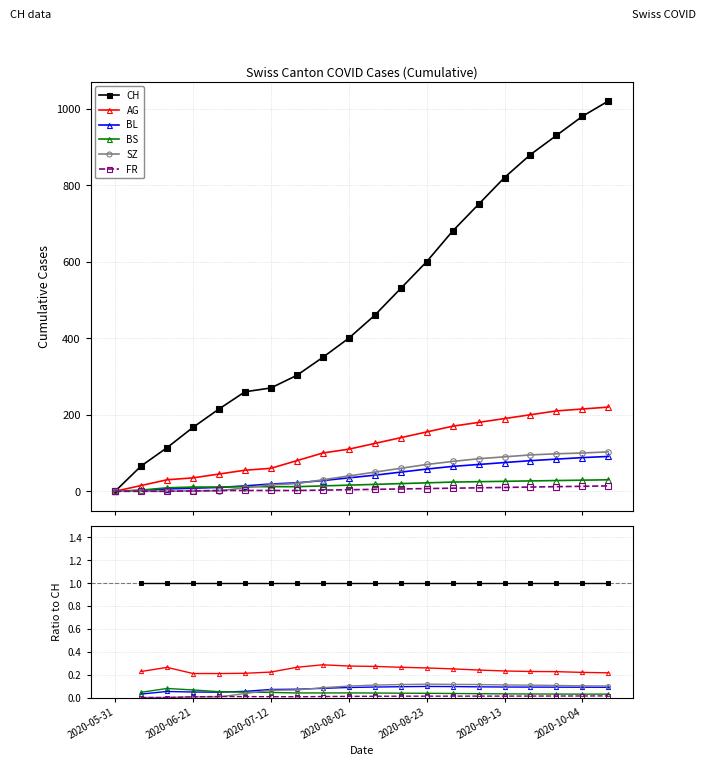

How many lines are shown in the chart?

6